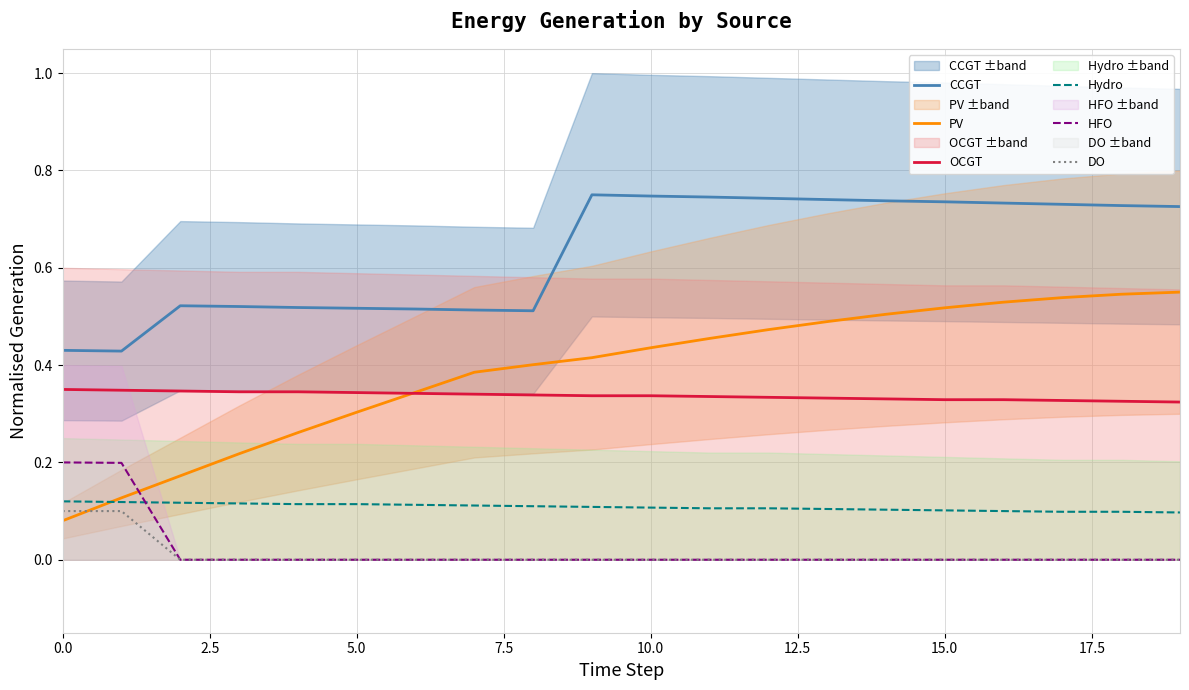

How many distinct data groups are displayed?

6